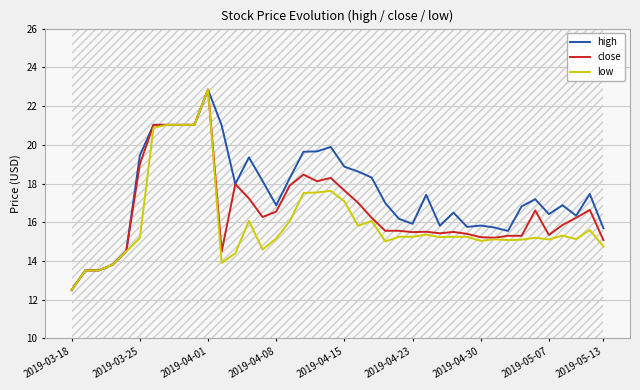

What is the total value across all series at 21?

51.5